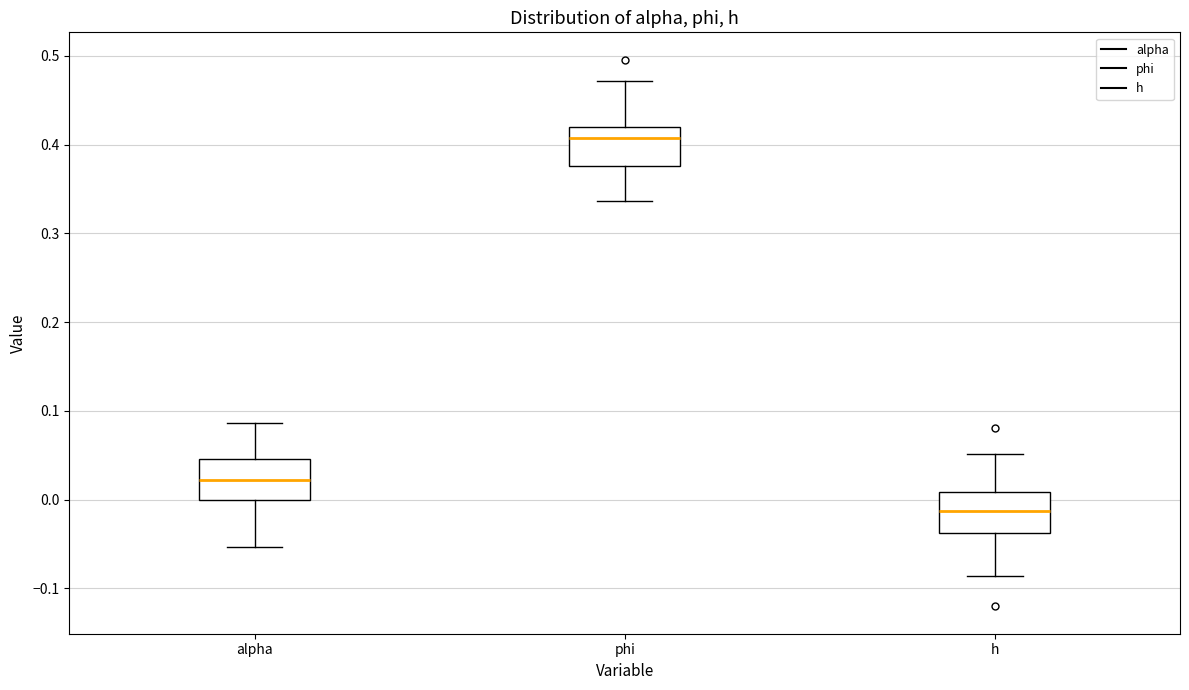

Reading left to right, read every box against the y-axis: the position of its median line, the range the box covers, and the ends of its whiskers. The values are not printed on the chart, so give them approximately, as read against the axis.

alpha: median 0.02, box 0.00 to 0.05, whiskers -0.05 to 0.09
phi: median 0.41, box 0.38 to 0.42, whiskers 0.34 to 0.47
h: median -0.01, box -0.04 to 0.01, whiskers -0.09 to 0.05